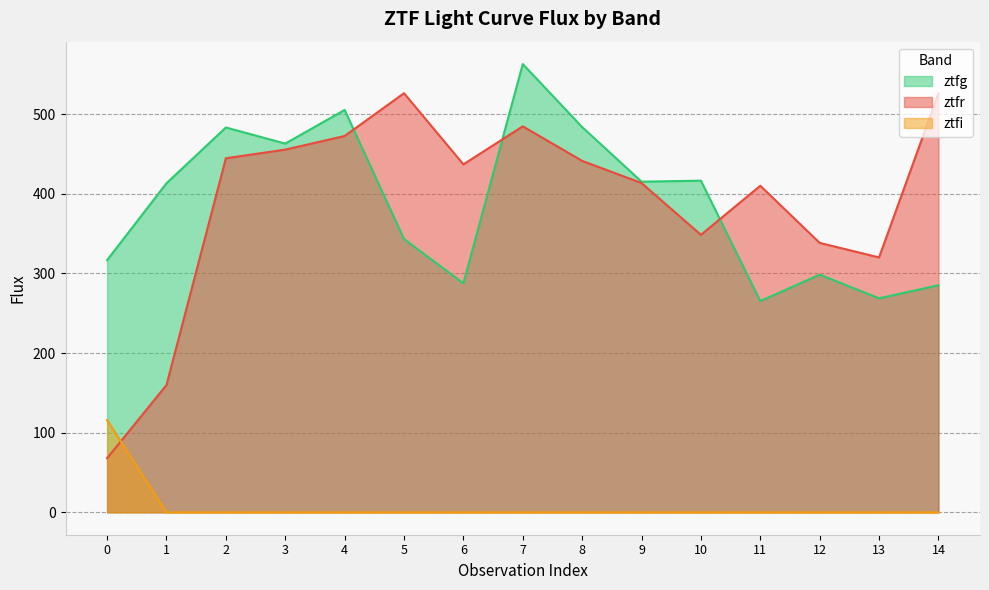

Where is ztfr nearest to the value 297?

13